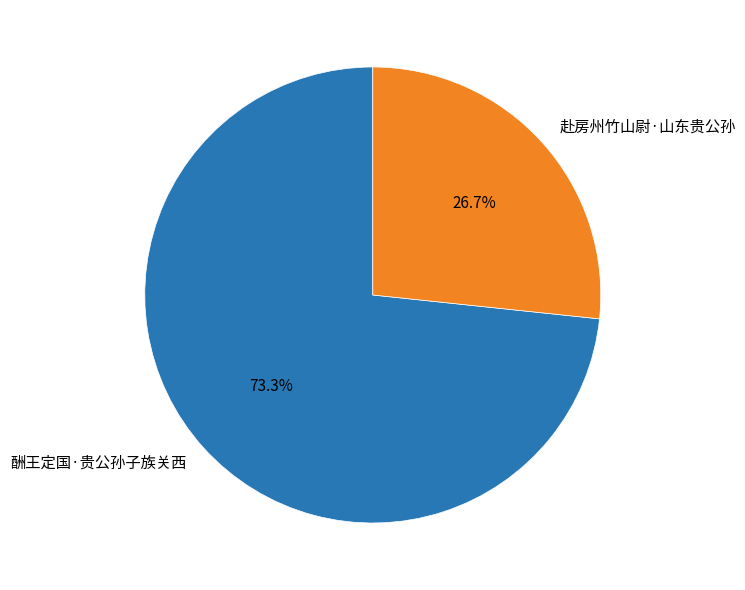

Does 酬王定国·贵公孙子族关西 account for over 50% of the chart?

Yes